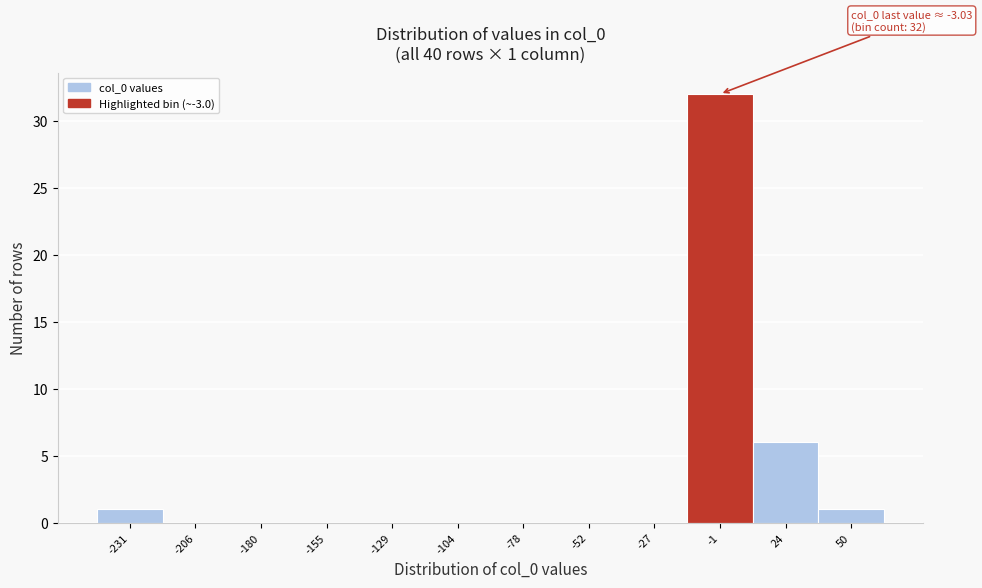

Which range on the x-axis has the tallest bar?

-15 to 10